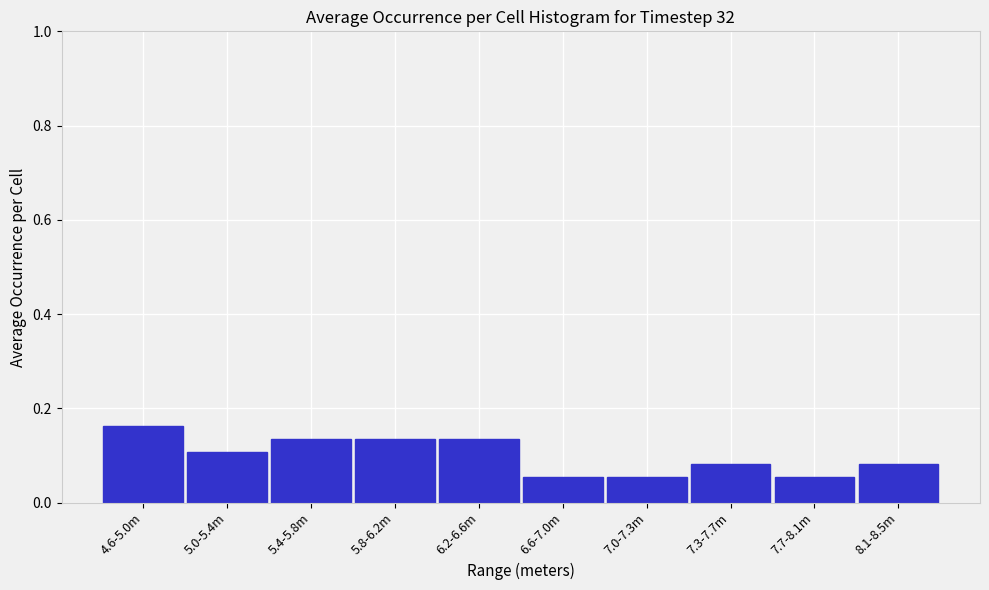

The chart shows a value of 0.1 at 6.6-7.0m. True or false?

True